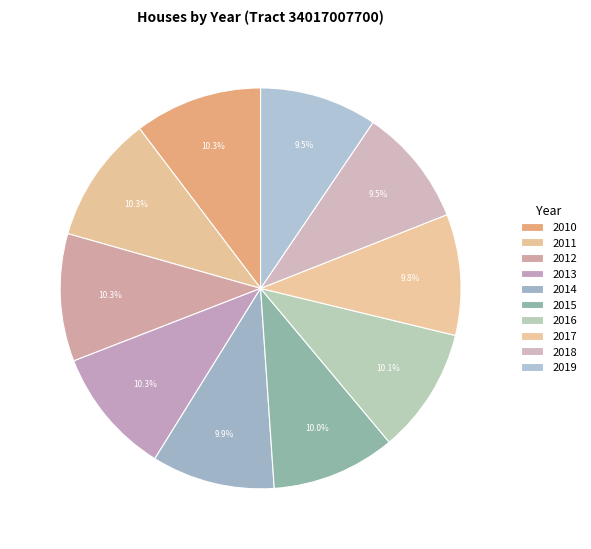

How many slices are in this pie chart?

10